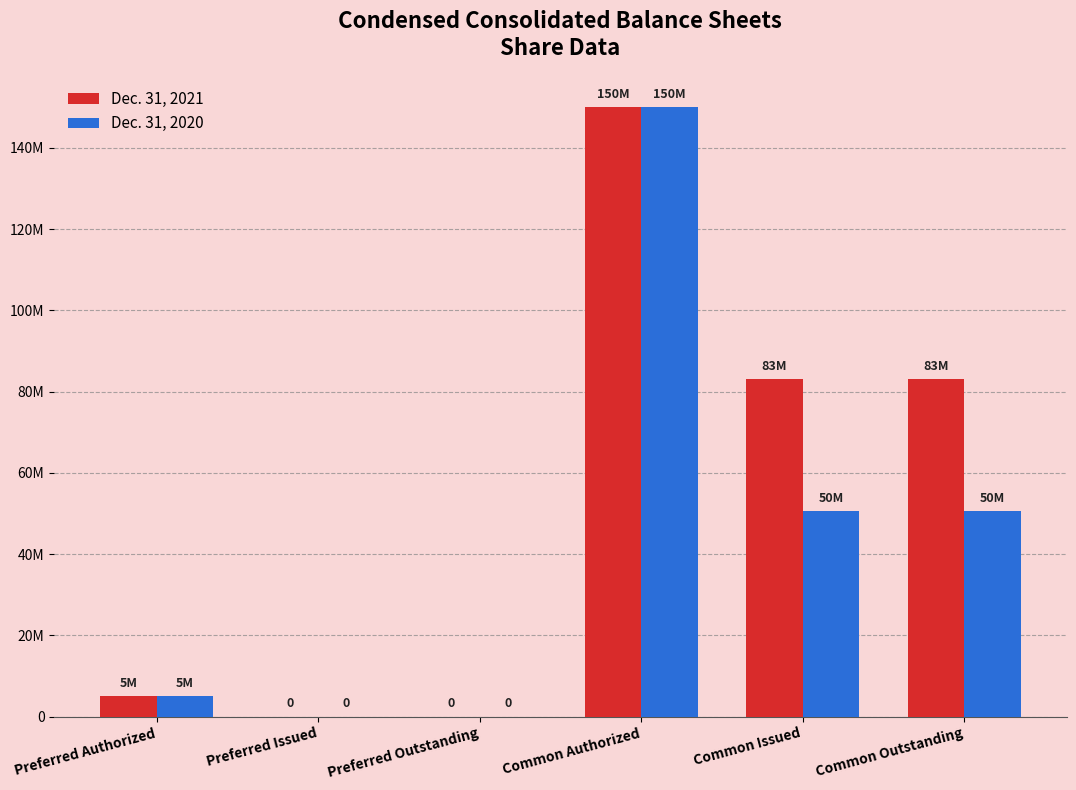

What are all the series names shown in the legend?

Dec. 31, 2021, Dec. 31, 2020